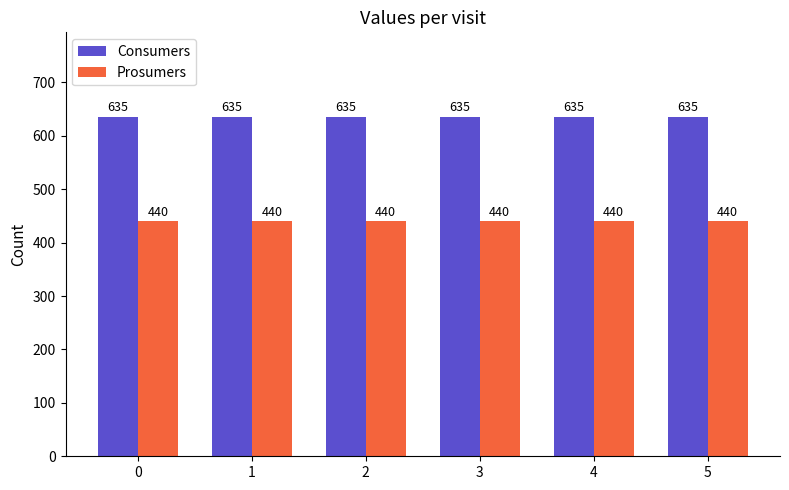

What is the value of the Consumers bar at the 5th from the left?

635